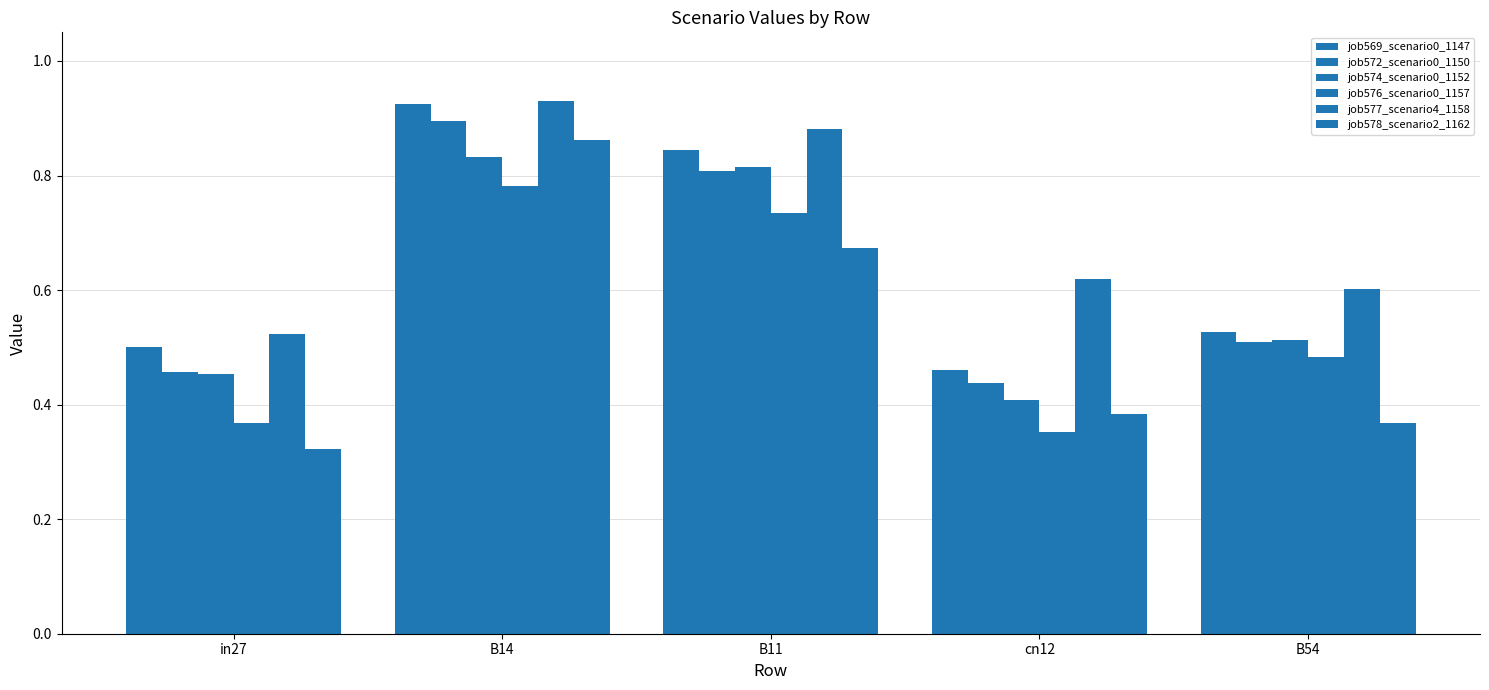

Which series has the largest total across all categories?

job577_scenario4_1158